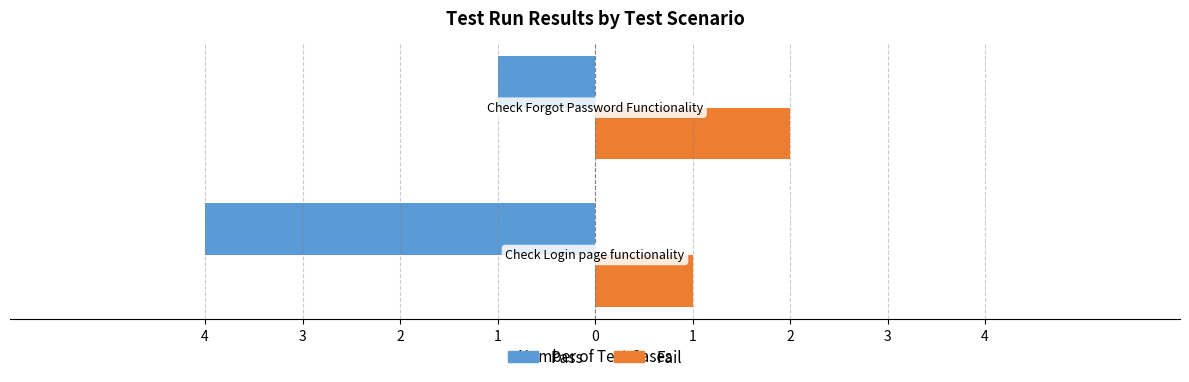

What is the difference between the maximum and minimum values in the Pass series?

3